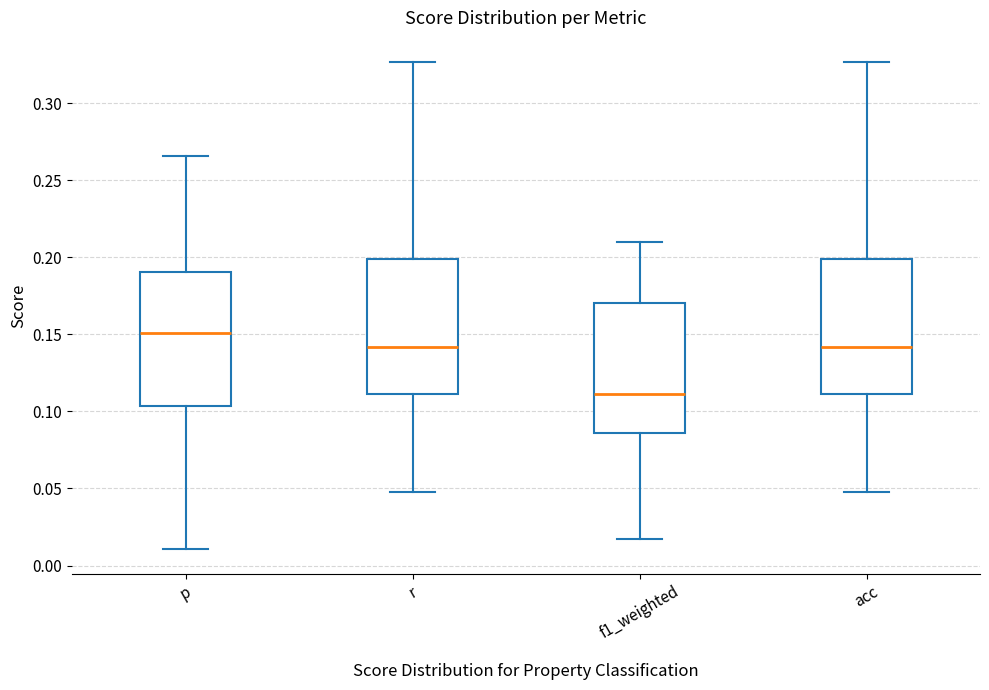

Which box's median line is the highest?

p